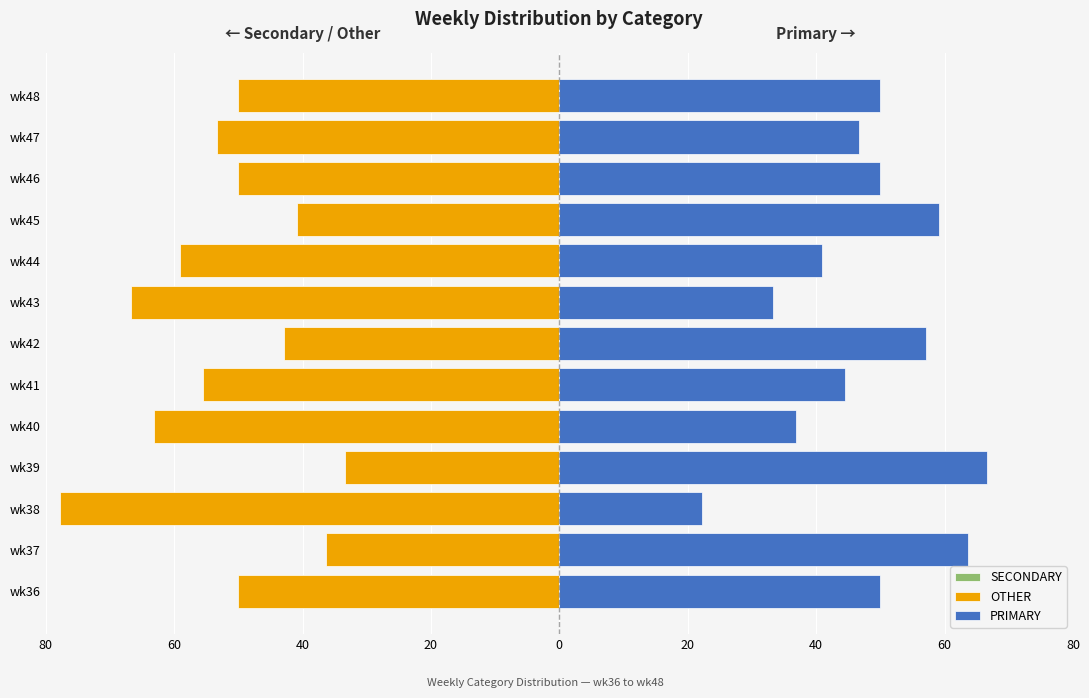

Is the value of PRIMARY at wk46 greater than the value of SECONDARY at wk38?

Yes